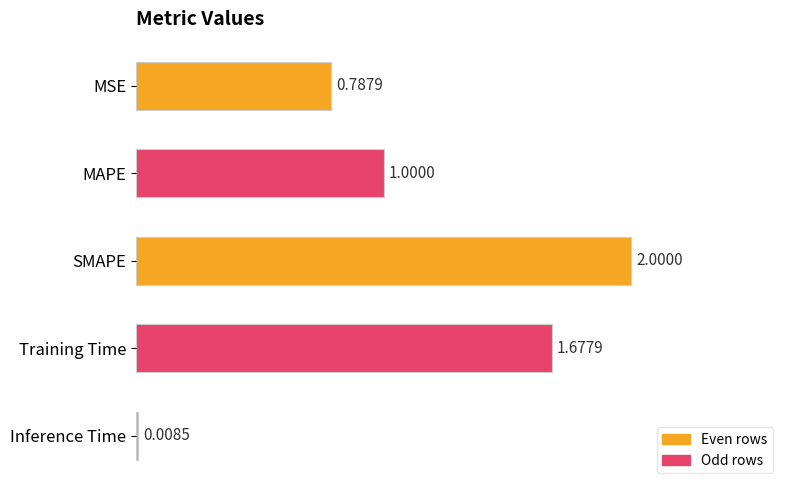

Which label corresponds to the smallest value in the chart?

Inference Time